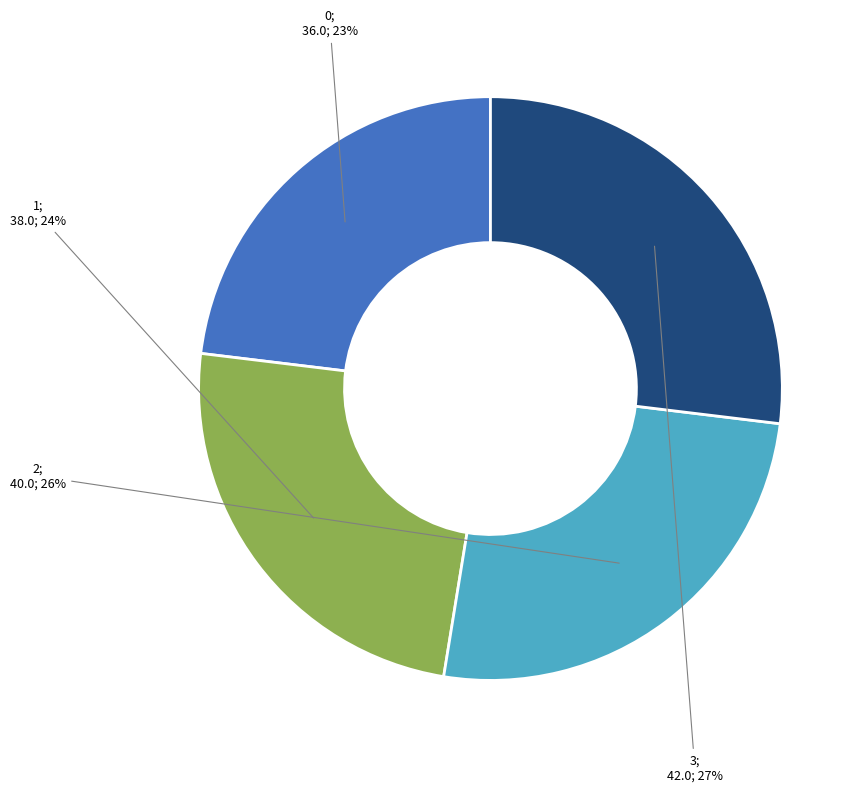

Is there a majority slice in this chart?

No